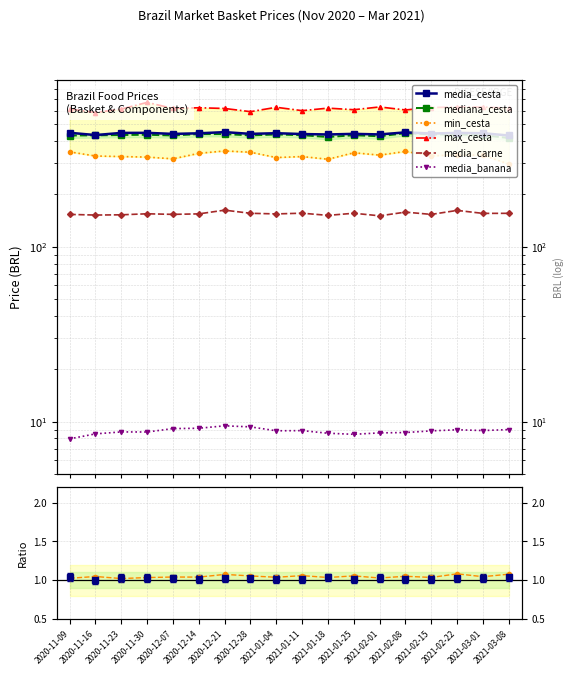

The media_banana series shows 9.4 at 2020-12-21. True or false?

True